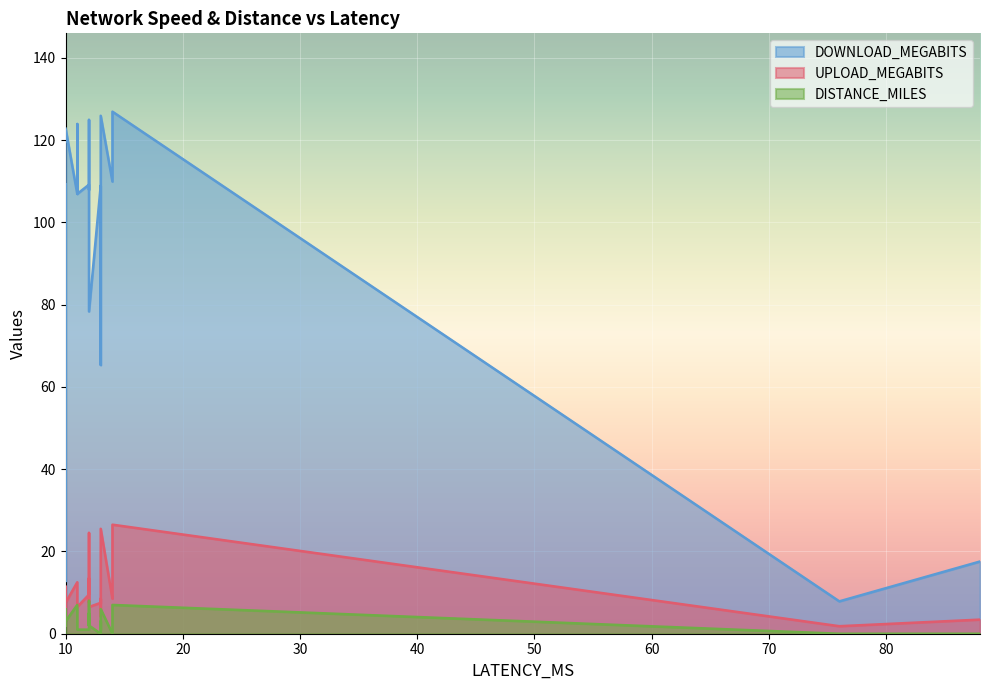

True or false: DISTANCE_MILES and DOWNLOAD_MEGABITS intersect in this chart.

False